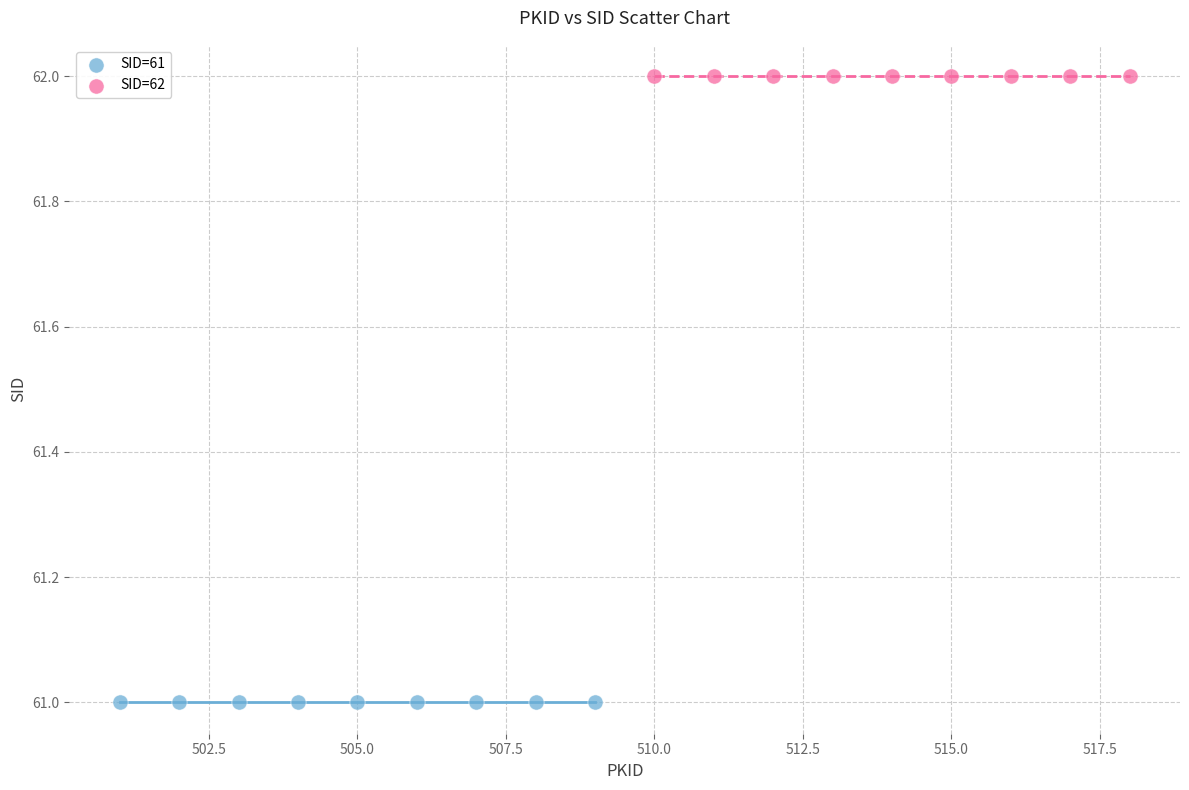

Which series reaches the minimum Y coordinate?

SID=61